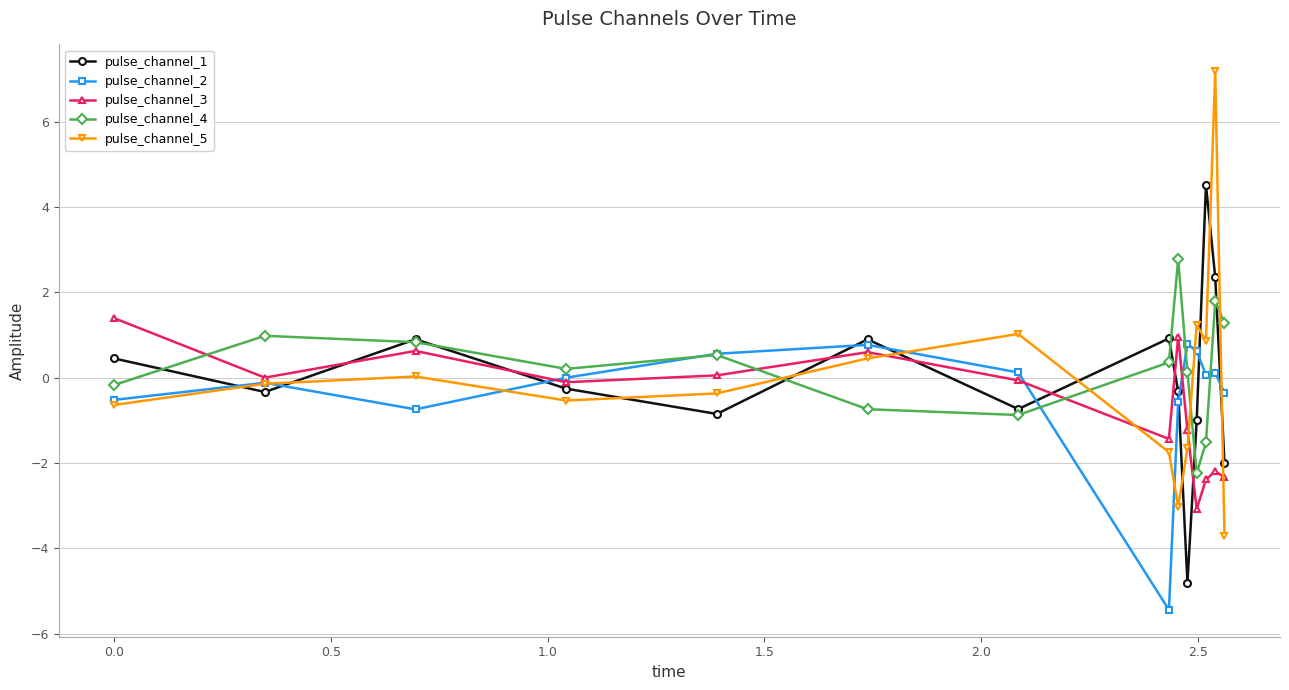

True or false: pulse_channel_1 has more than 2 interior local peaks.

True